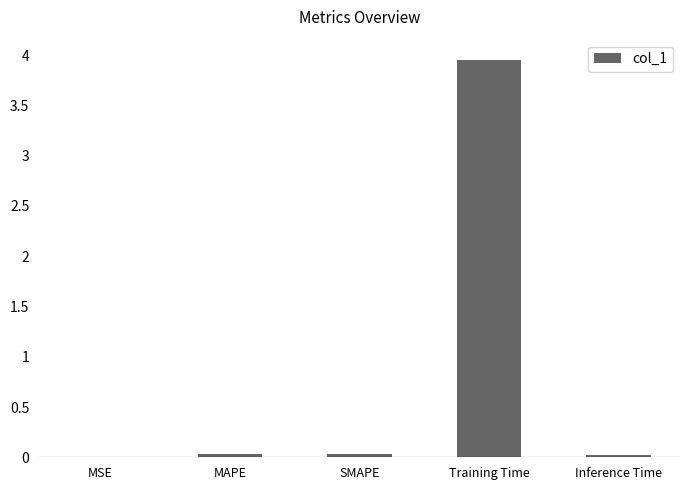

Between MSE and Training Time, which is larger?

Training Time